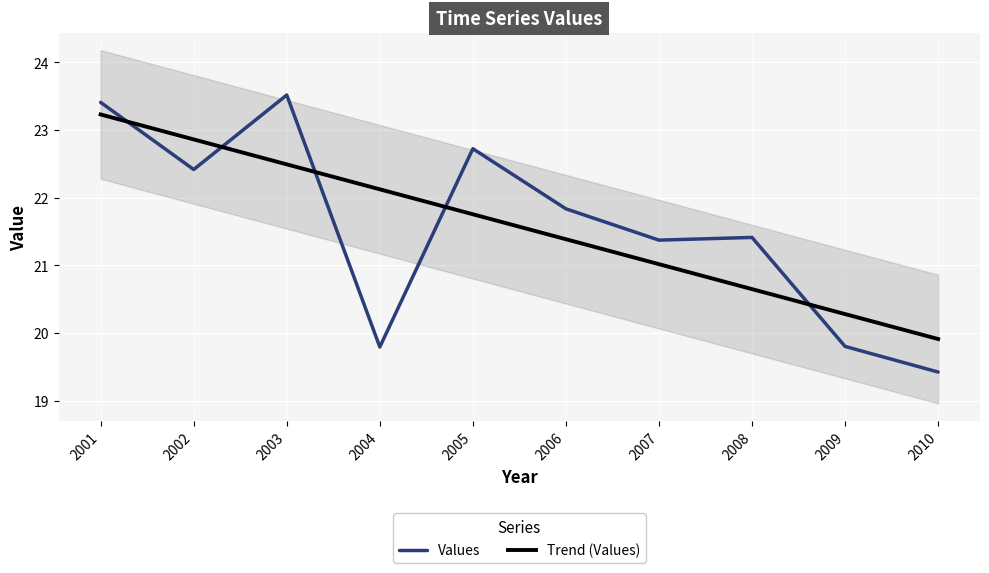

Where do Trend (Values) and Values first cross each other?

2001 and 2002